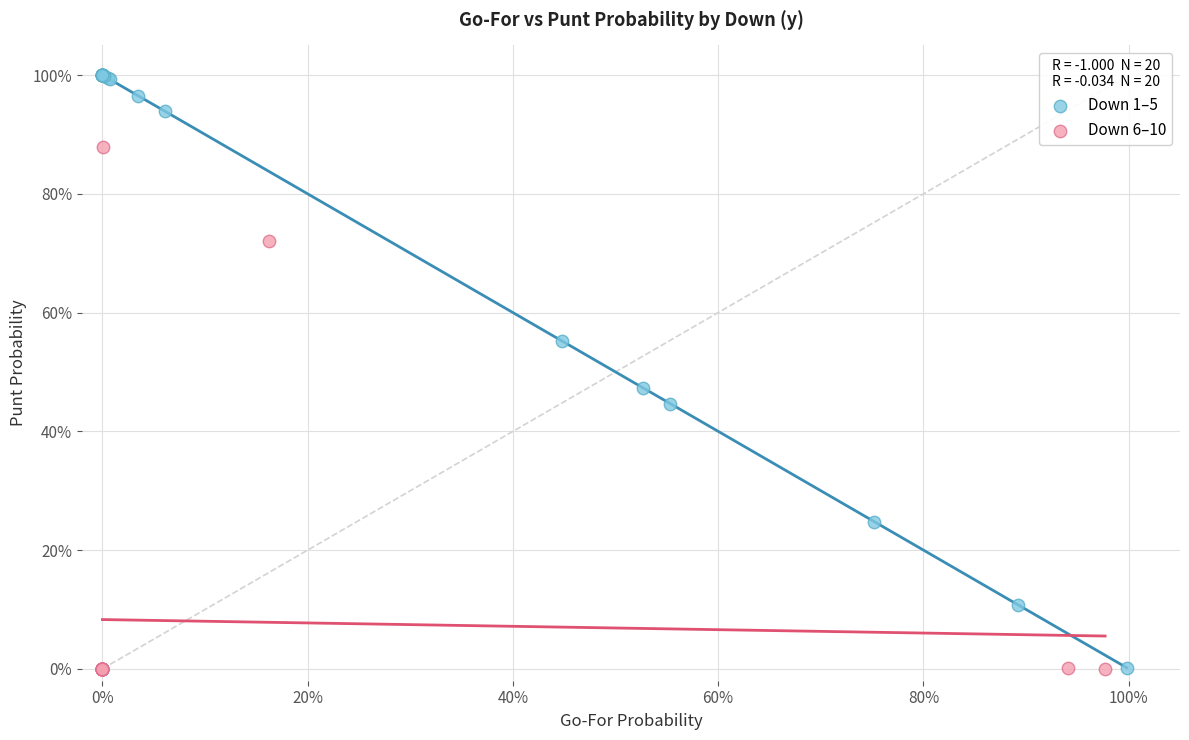

Which series has the widest spread of Y values?

Down 1–5